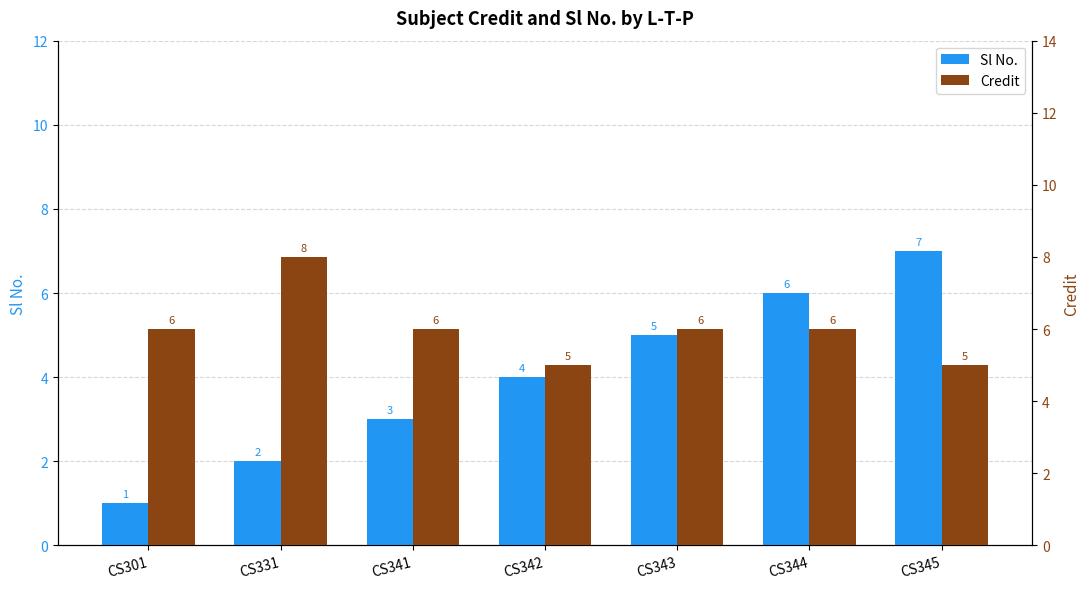

True or false: Credit has a value of 6 at CS344.

True